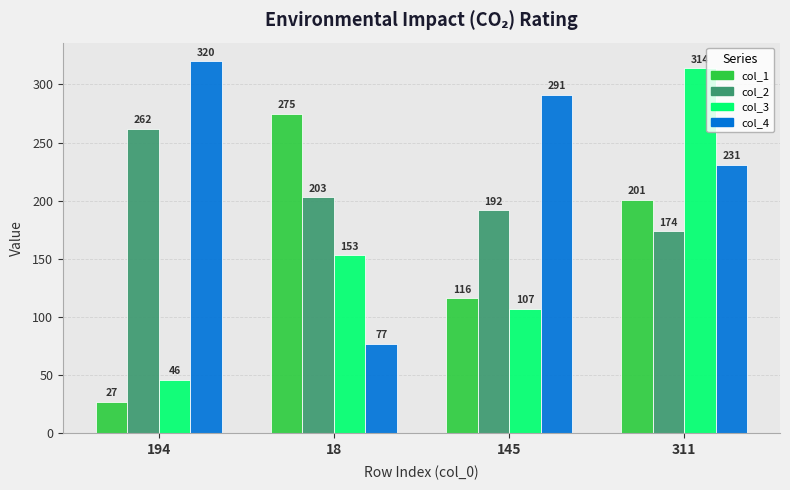

What is the label of the 3rd bar from the left?

145